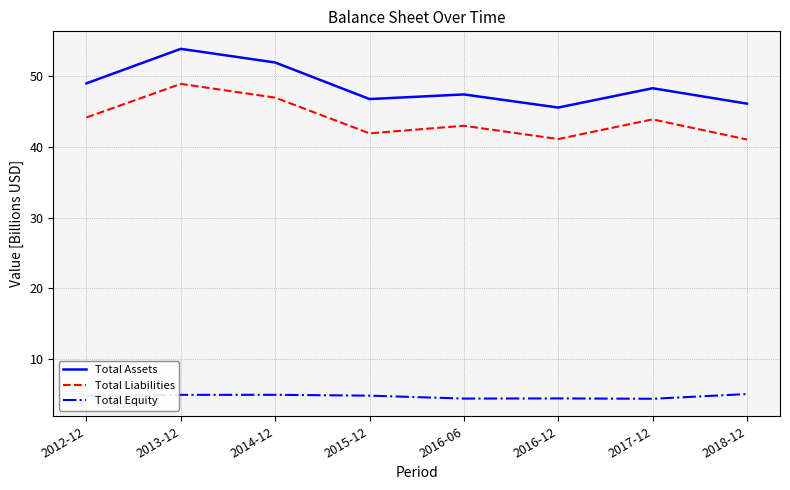

What is the average value of the Total Assets series?

48.6